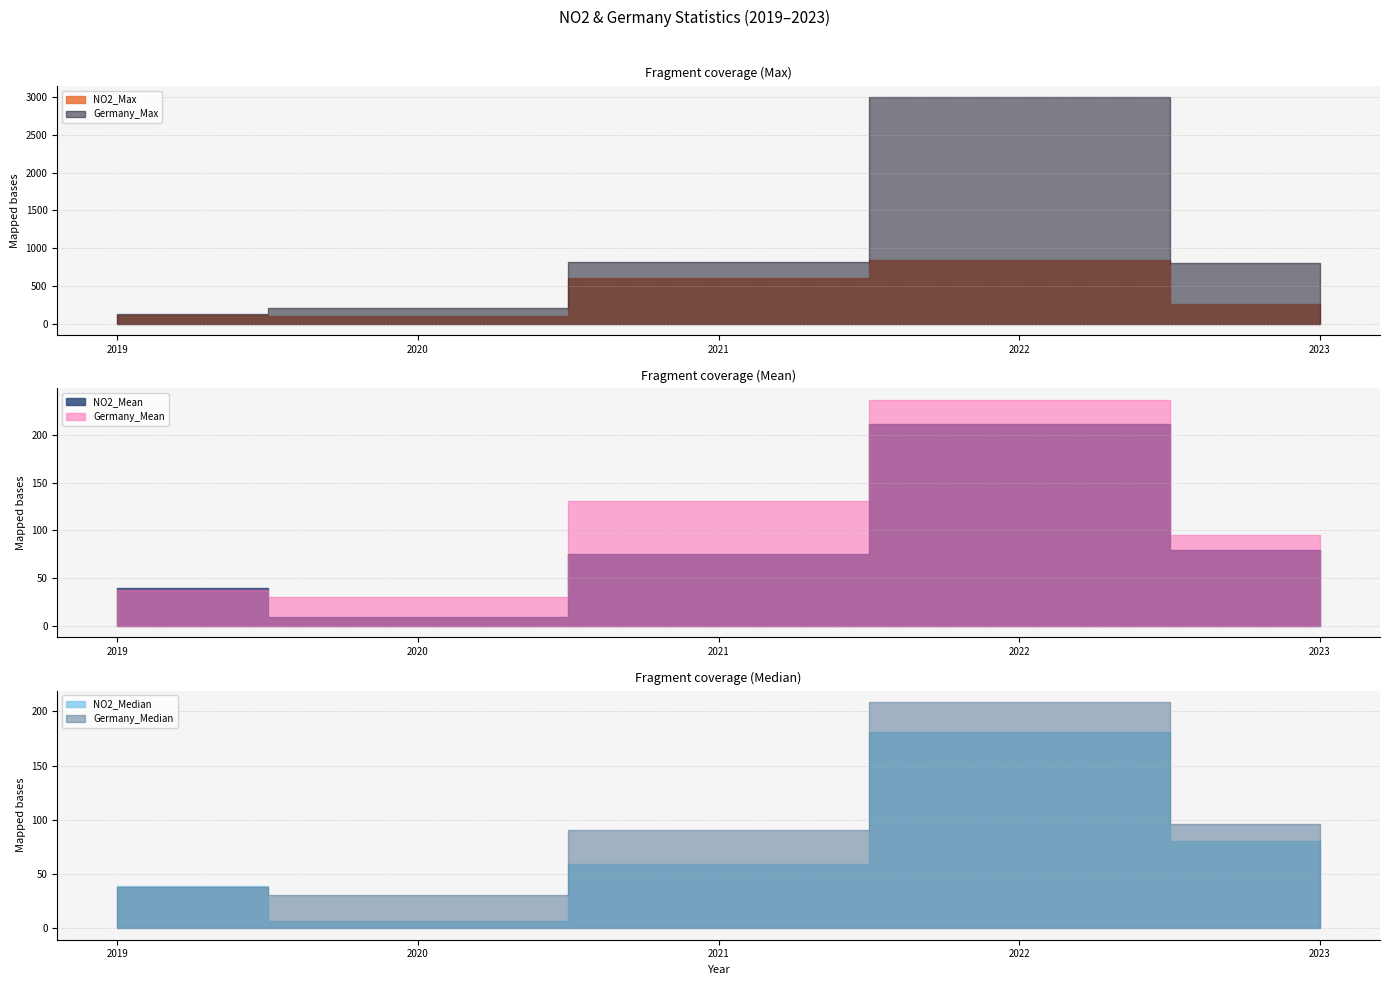

Is it true that NO2_Max equals 600.2 at 2021?

True